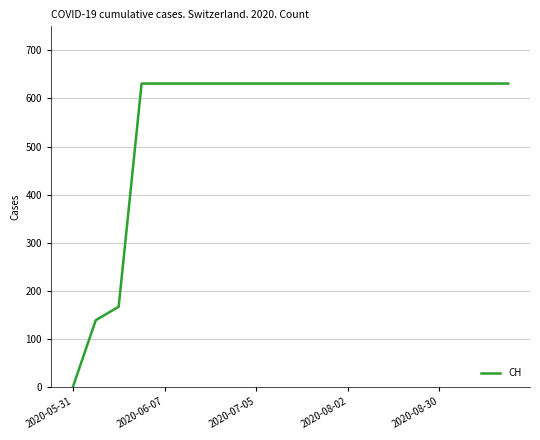

What is the difference between the maximum and minimum values?

631